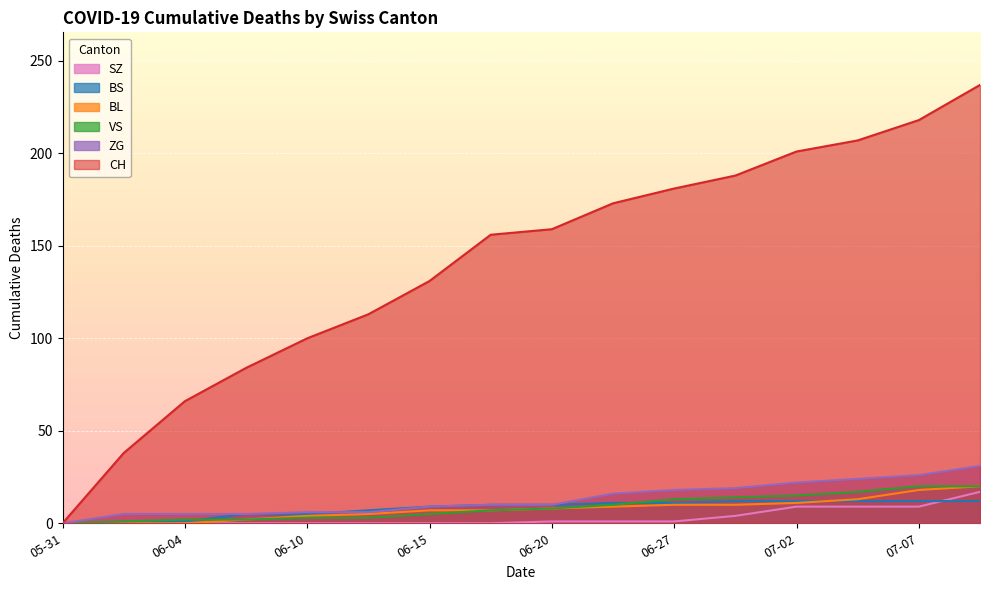

Reading left to right, what are all the values shown in this chart?

CH: 0	38	66	84	100	113	131	156	159	173	181	188	201	207	218	237
BL: 0	0	0	2	4	5	7	7	8	9	10	10	11	13	18	20
VS: 0	1	2	2	3	3	5	7	8	10	13	14	15	17	20	20
BS: 0	0	1	5	5	7	9	10	10	11	11	12	12	12	12	12
ZG: 0	5	5	5	6	6	9	10	10	16	18	19	22	24	26	31
SZ: 0	0	0	0	0	0	0	0	1	1	1	4	9	9	9	17